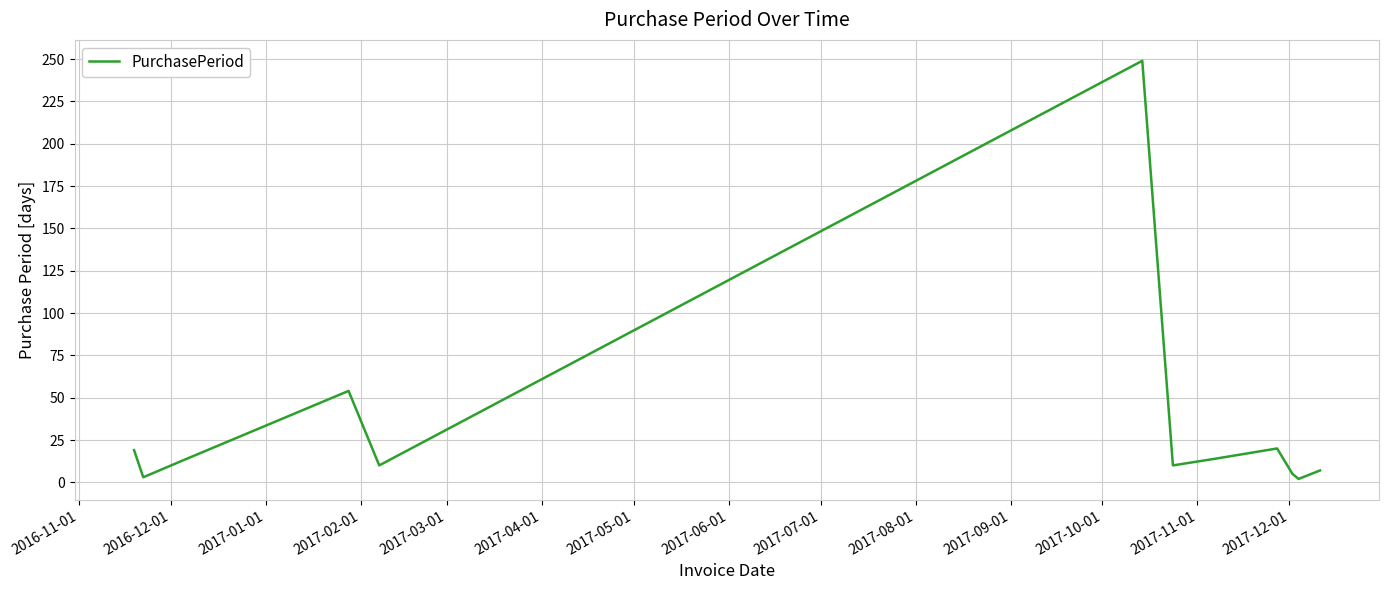

What is the difference between the maximum and minimum values?

247